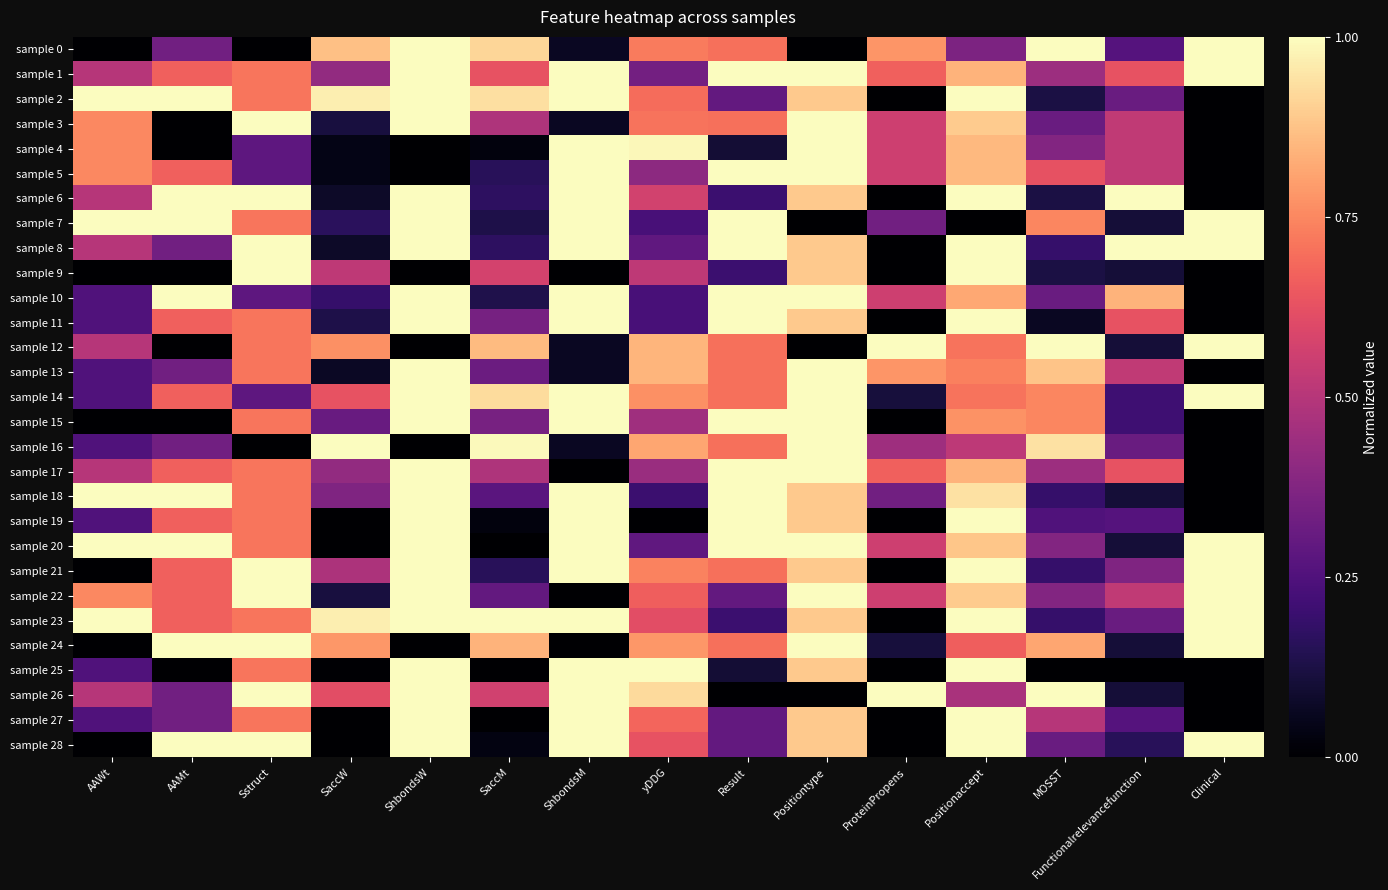

What is the greatest value displayed?

1.0